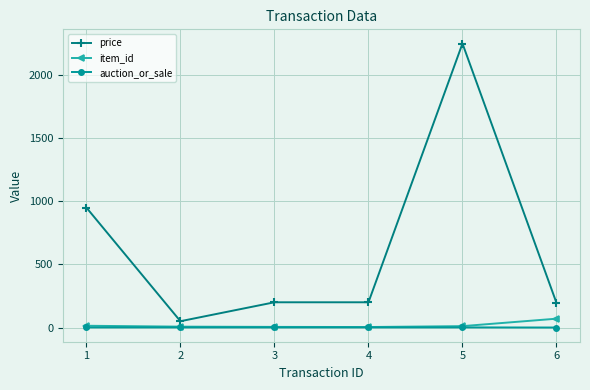

Which series has the largest total across all categories?

price